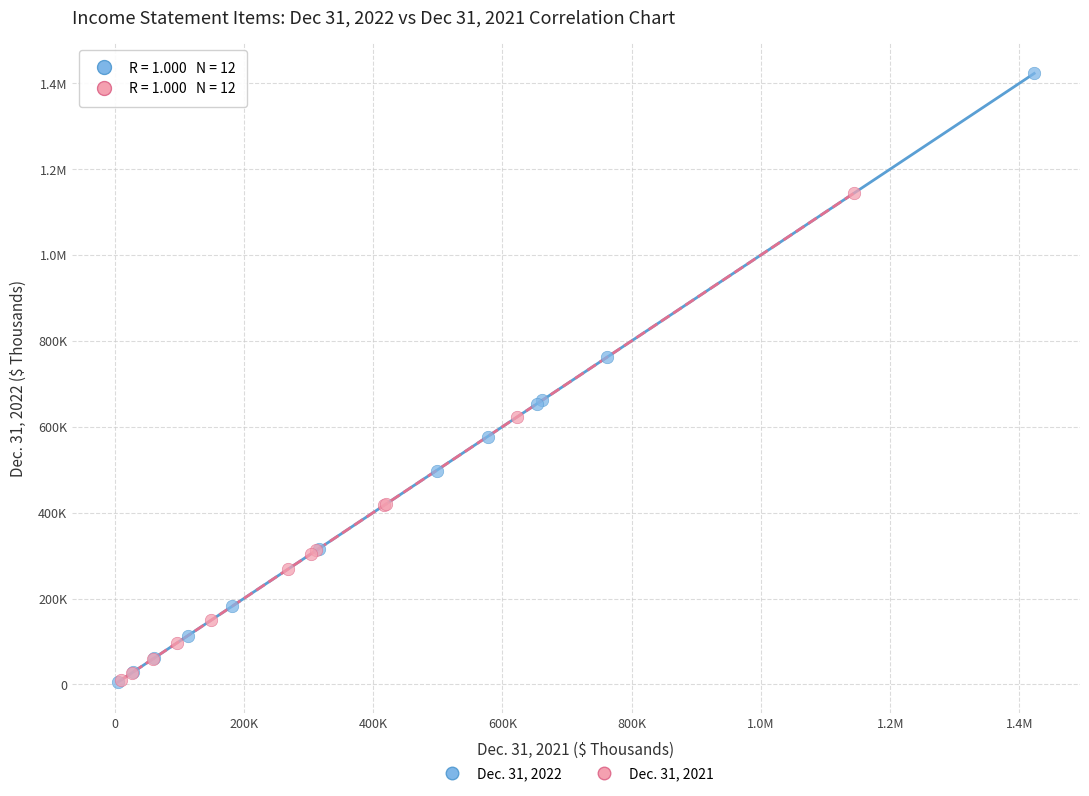

What are all the series names shown in the legend?

Dec. 31, 2022, Dec. 31, 2021